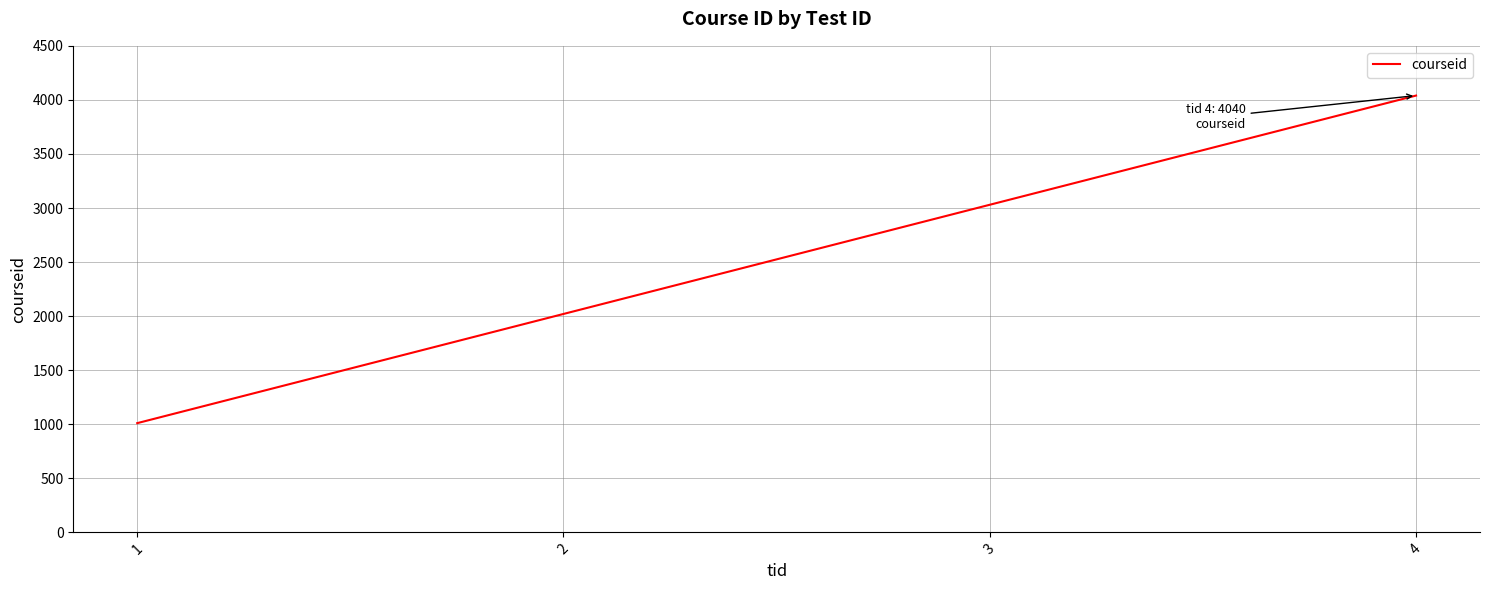

Reading right to left, list all the values displayed in this chart.

4040	3030	2020	1010